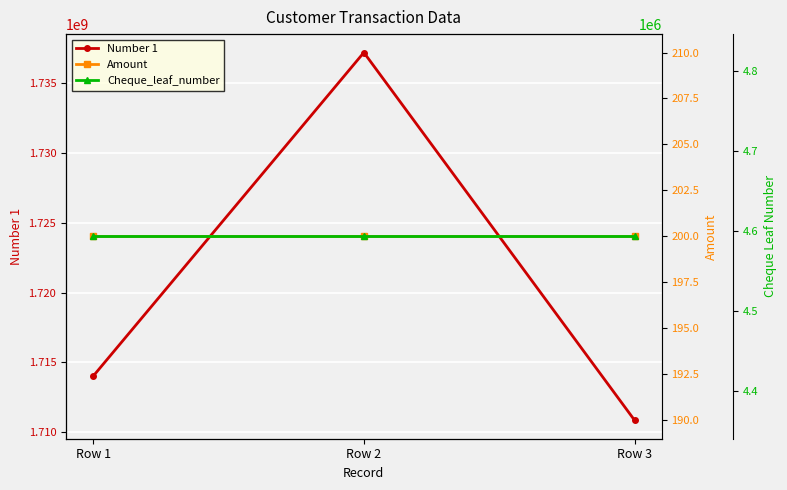

Reading left to right, extract all data points from this chart.

Number 1: 1714016463	1737186309	1710859172
Amount: 200	200	200
Cheque_leaf_number: 4593238	4593238	4593238